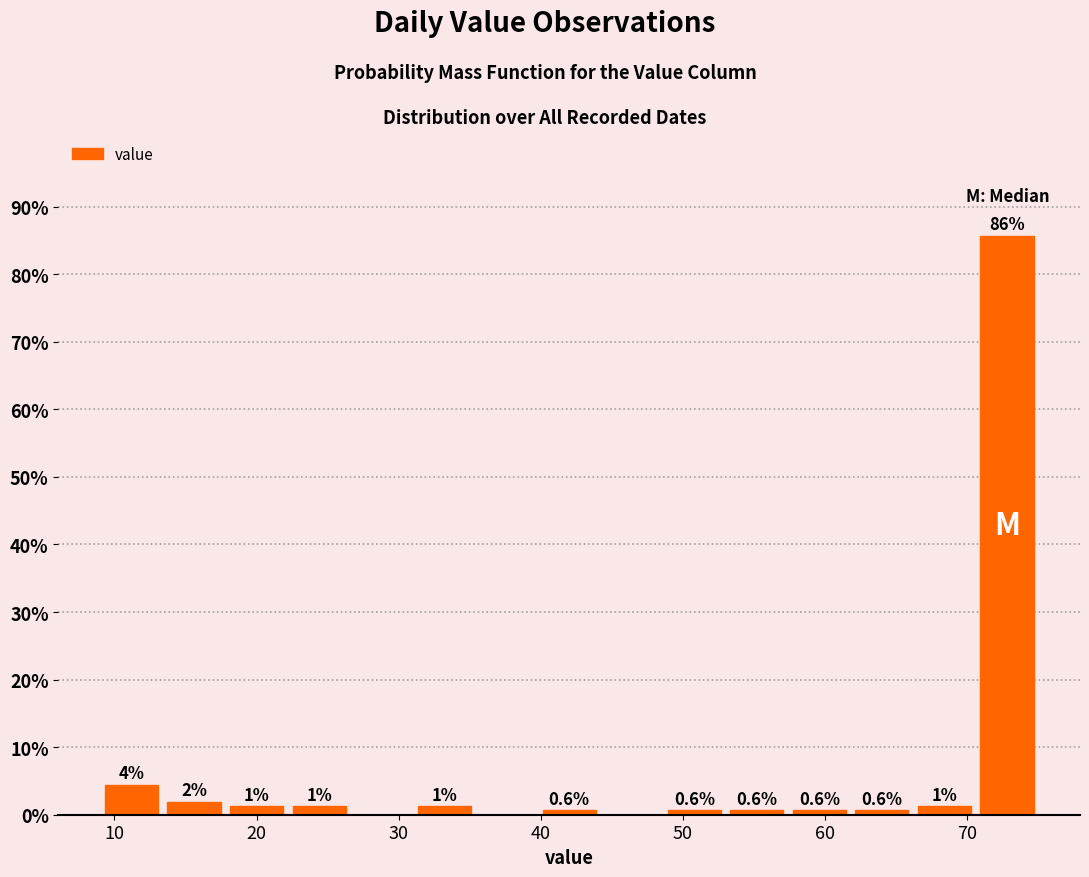

Over which range of the x-axis is the bar tallest?

70.6 to 75.0